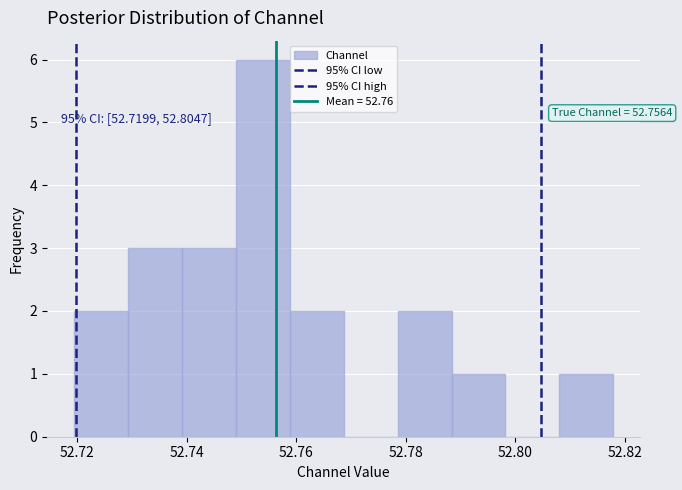

Over which range of the x-axis is the bar tallest?

52.748 to 52.758